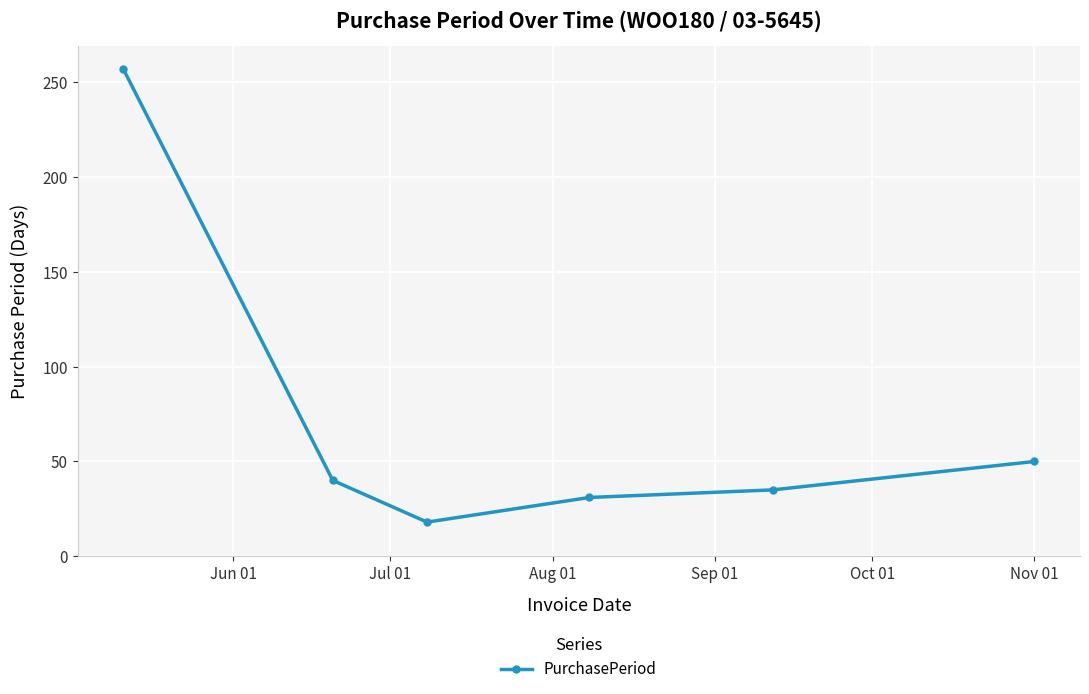

What is the maximum value shown in the chart?

257